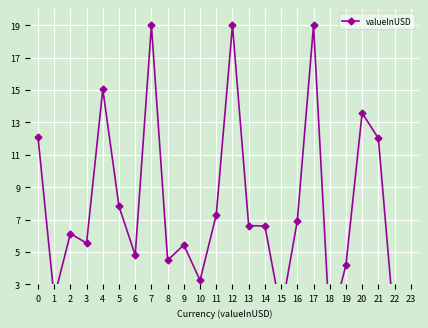

What is the difference between the maximum and minimum values?

18.9